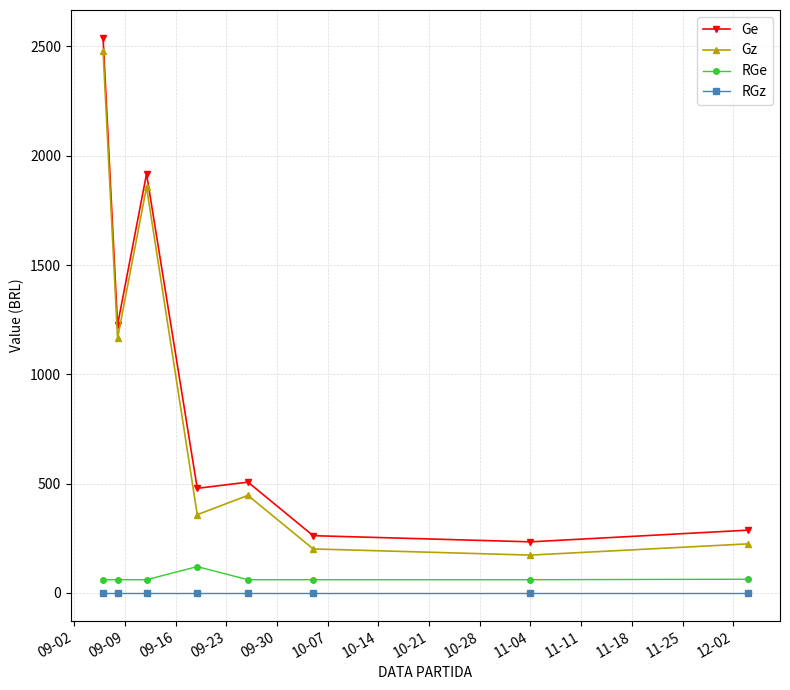

True or false: RGz and RGe intersect in this chart.

False